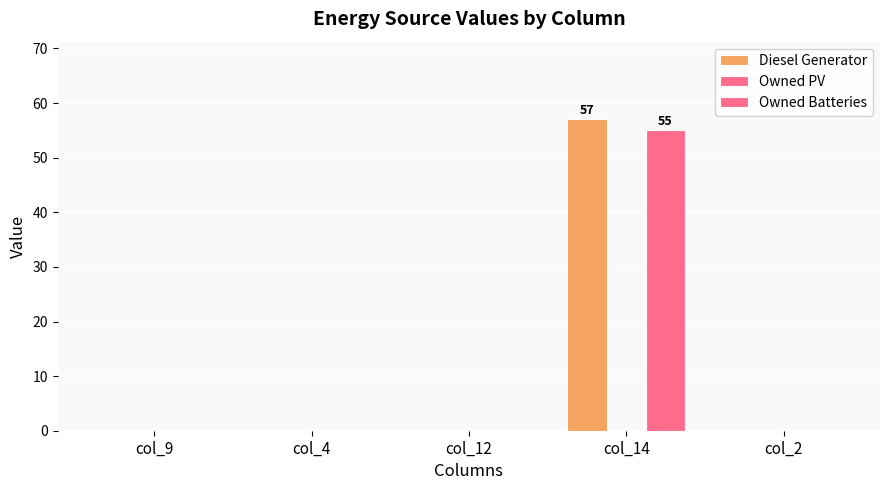

Is the value of Owned Batteries at col_12 greater than the value of Diesel Generator at col_9?

No